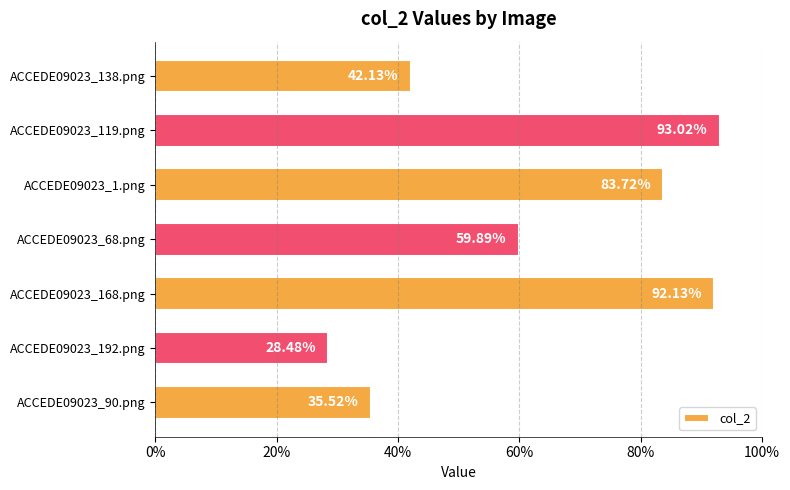

What is the smallest value displayed?

0.3